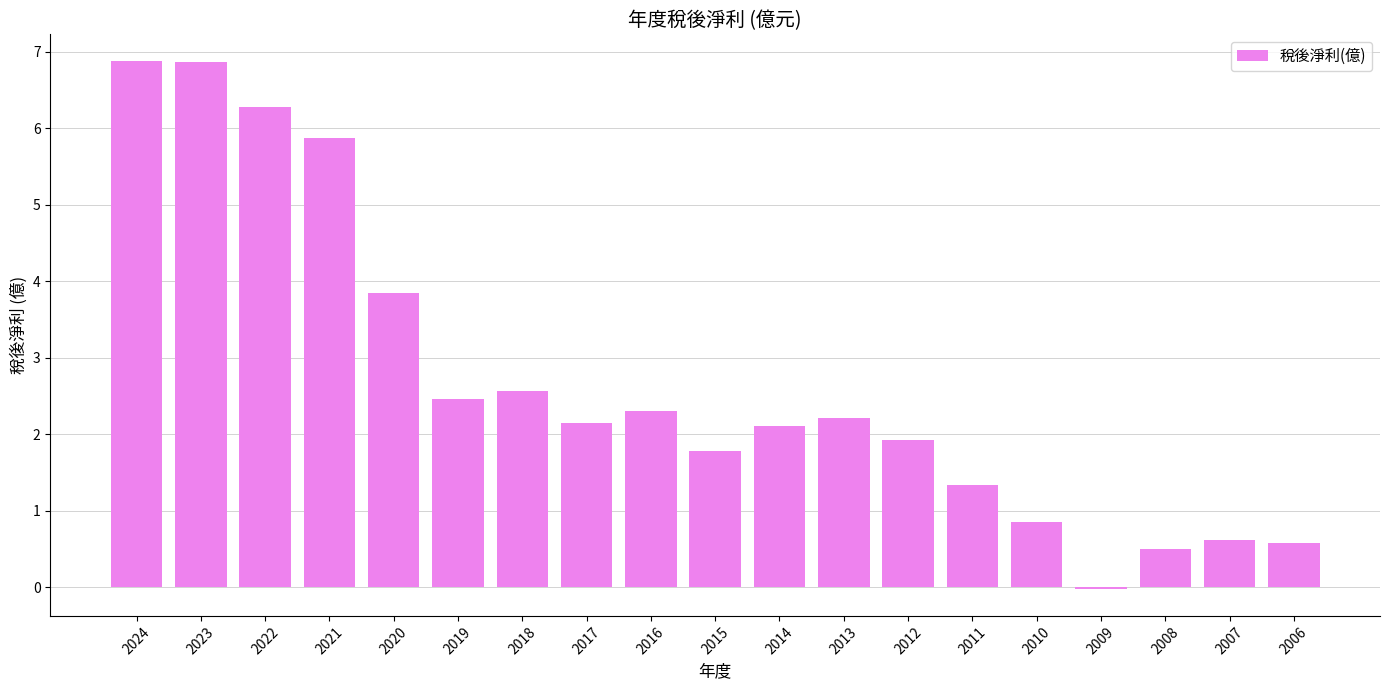

At which label does the data first exceed 2?

2024